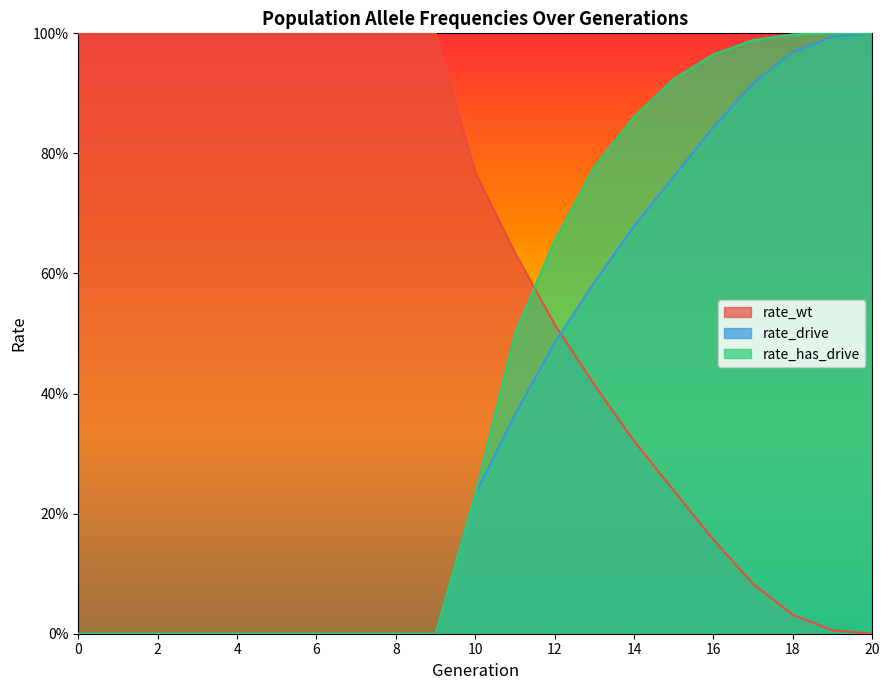

The value of rate_wt at 4 is 1.0. True or false?

True